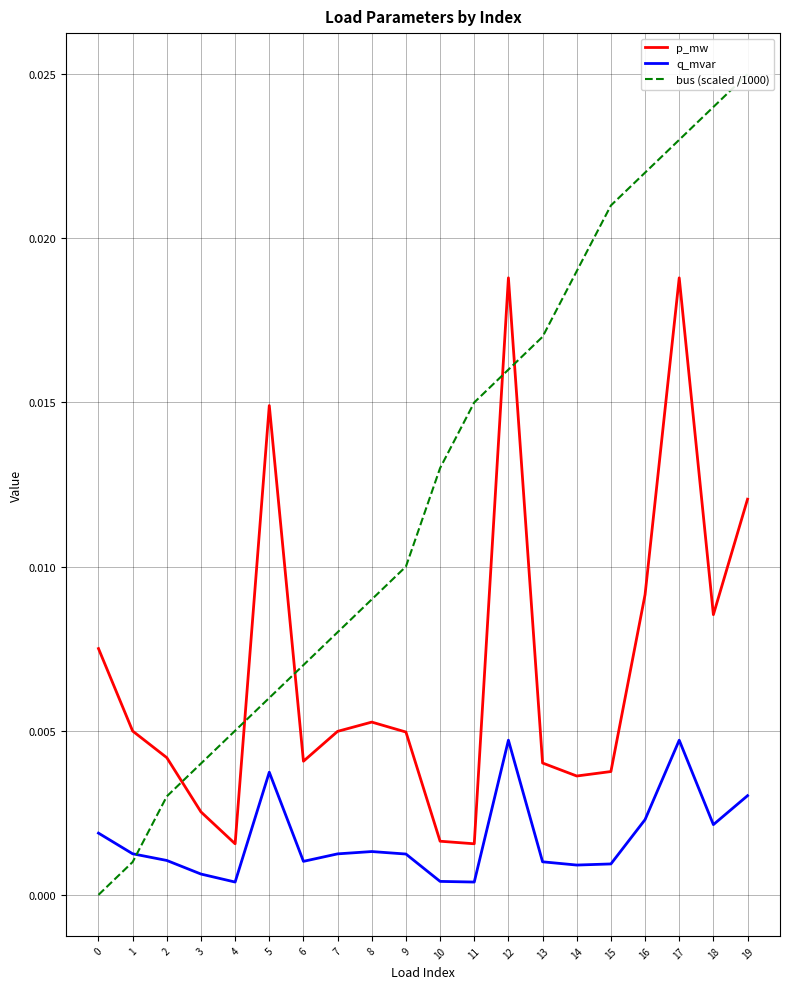

After their last crossing, which series has the higher values: bus (scaled /1000) or p_mw?

bus (scaled /1000)